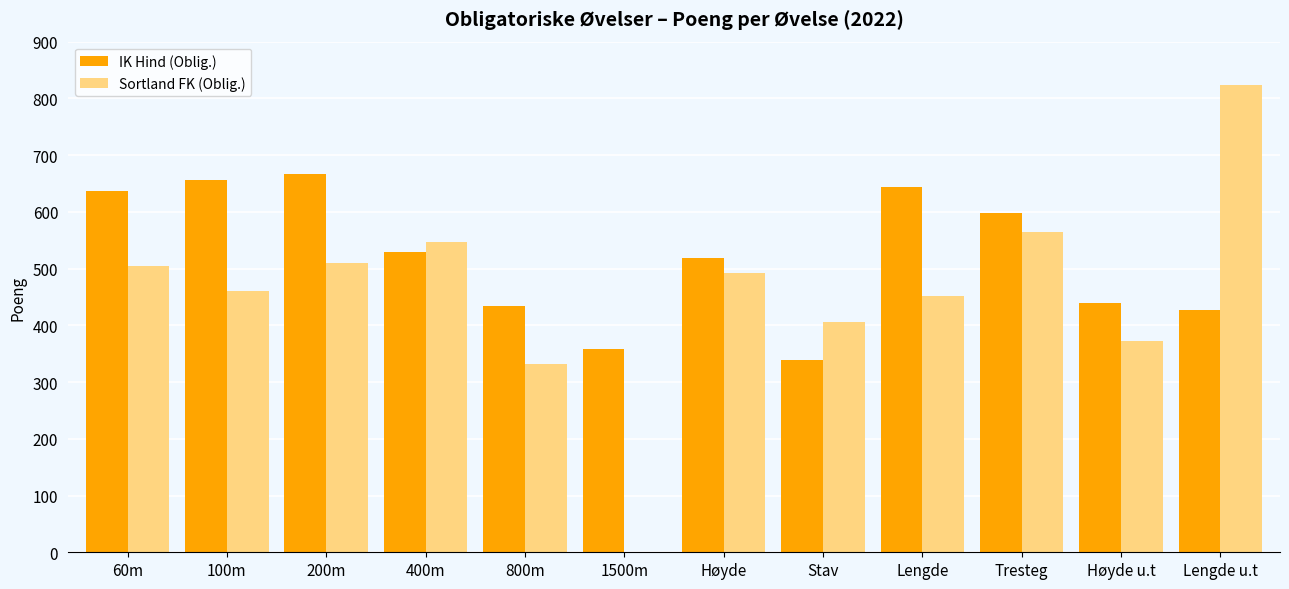

True or false: Sortland FK (Oblig.) has a value of 800 at 60m.

False